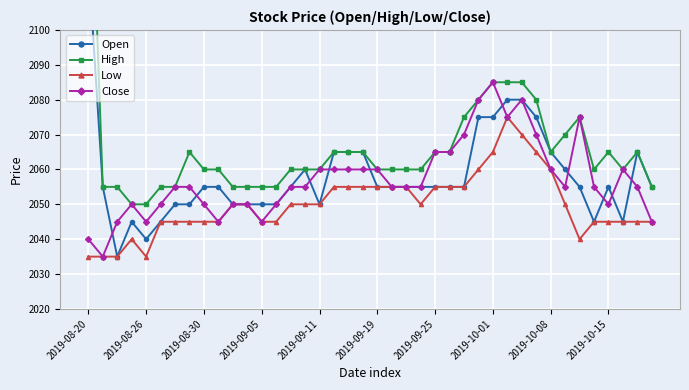

Is it true that Low equals 1398 at 2019-09-19?

False